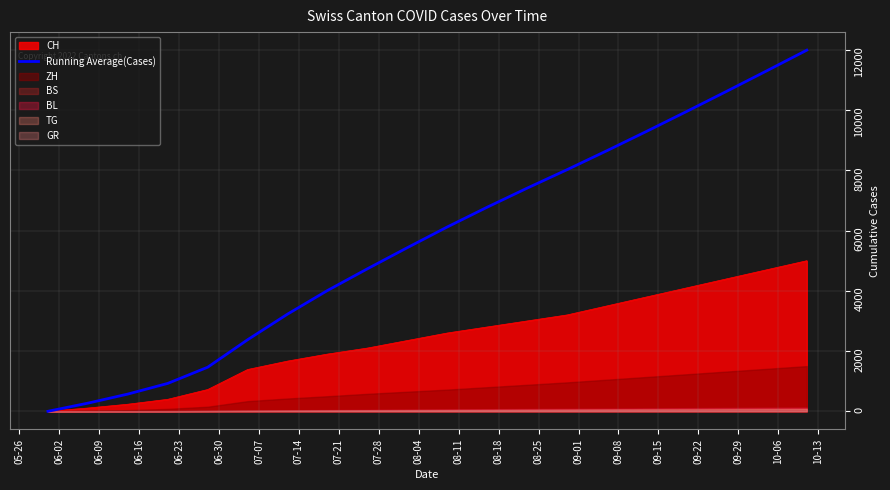

What is the maximum value shown in the chart?

11992.2